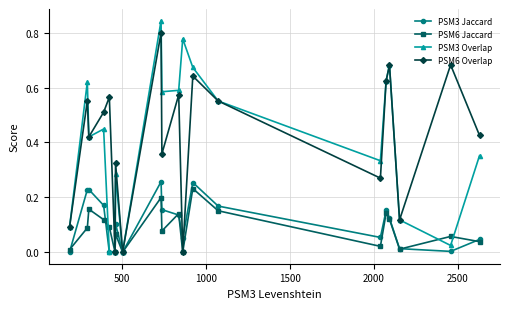

In PSM6 Overlap, how many points are lower than both neighbors (excluding endpoints)?

7